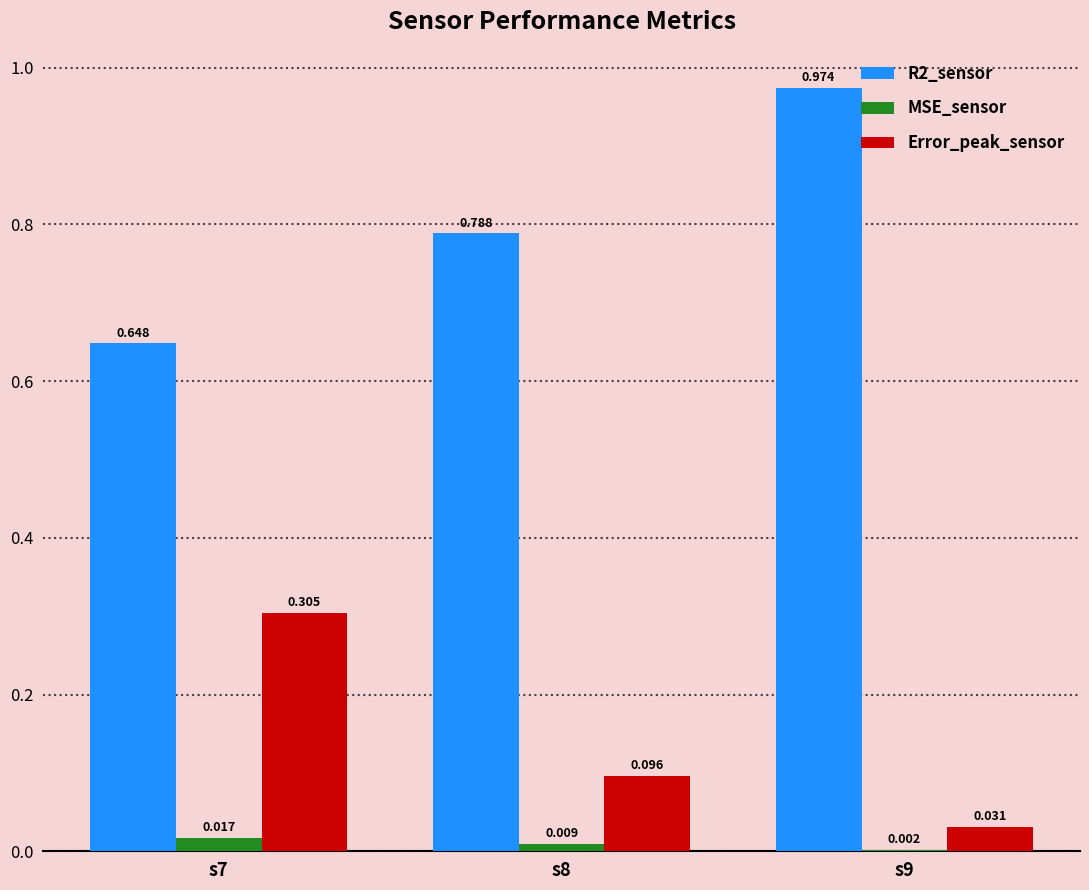

Is the value of MSE_sensor at s9 greater than the value of R2_sensor at s9?

No